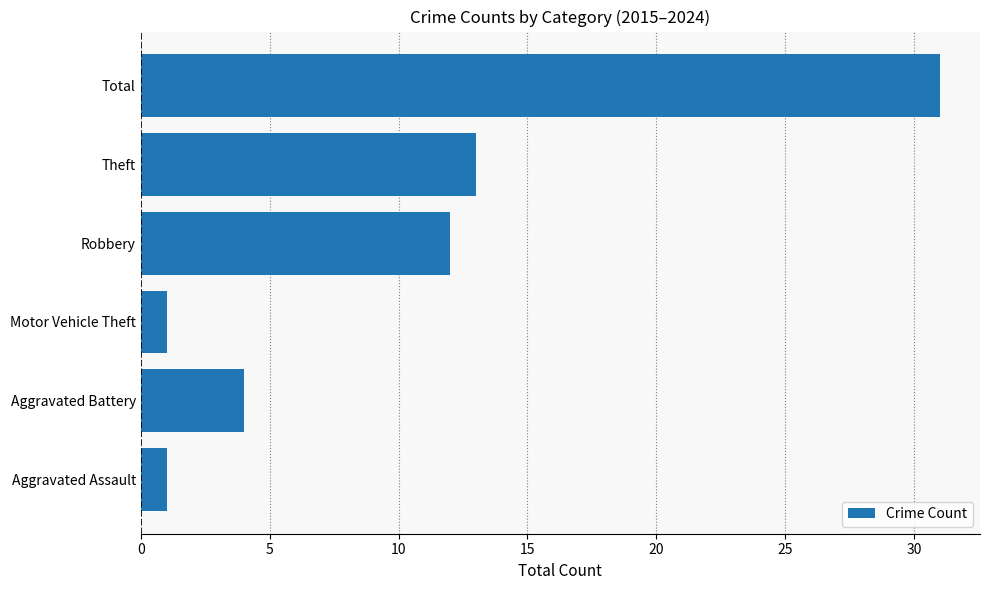

Between Motor Vehicle Theft and Theft, which is larger?

Theft